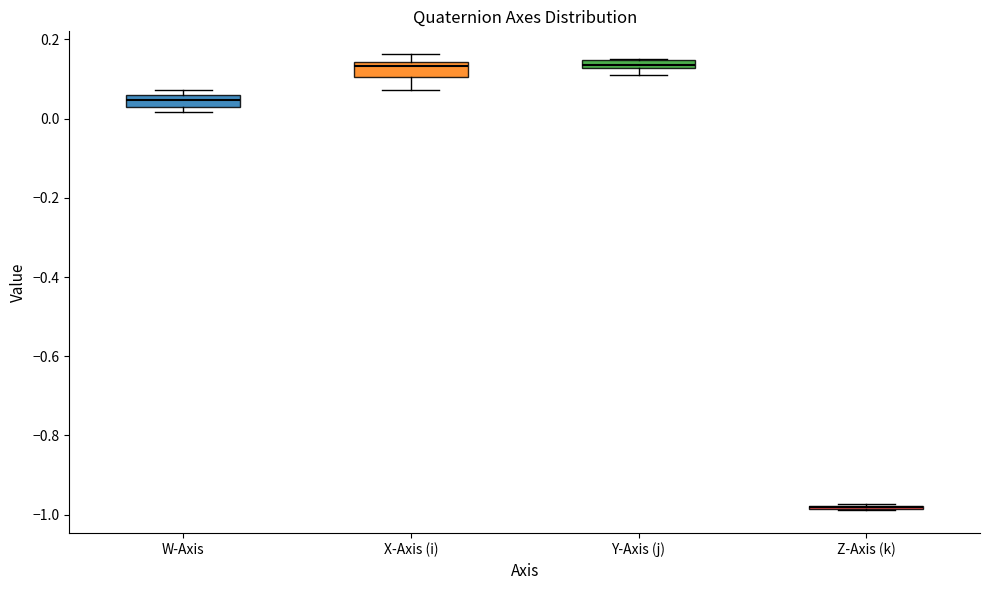

Where is the lower edge of the box for Y-Axis (j) on the y-axis? The values are not printed on the chart, so give them approximately, as read against the axis.

0.12